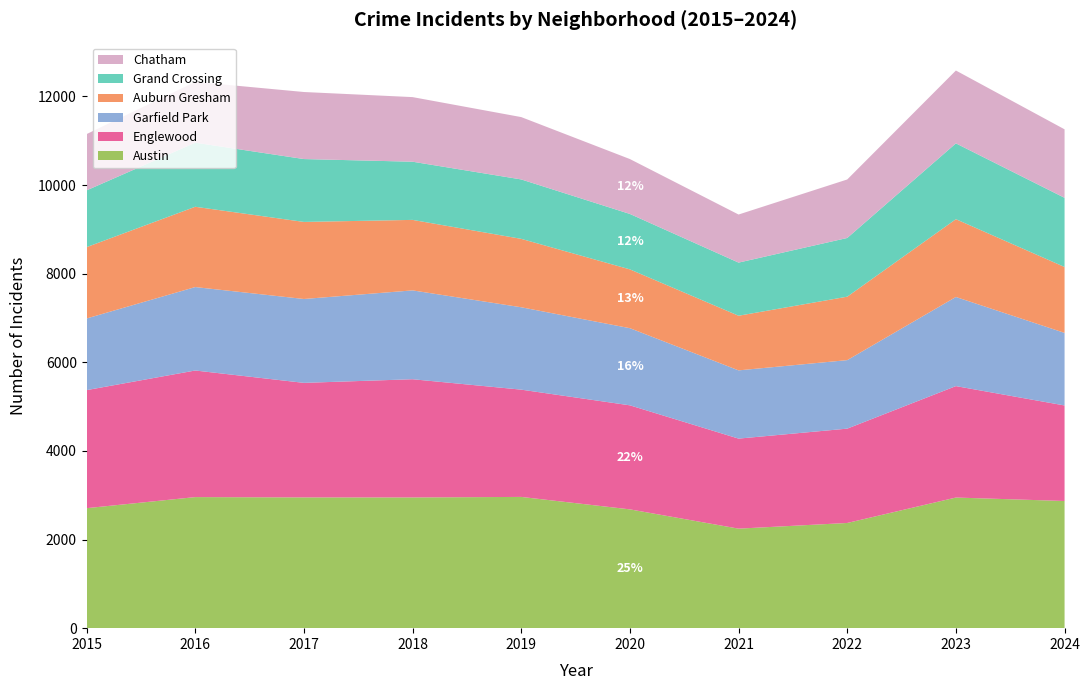

Reading left to right, list all the values displayed in this chart.

Austin: 2015=2708	2016=2958	2017=2951	2018=2950	2019=2962	2020=2681	2021=2246	2022=2374	2023=2948	2024=2870
Englewood: 2015=2664	2016=2857	2017=2585	2018=2668	2019=2421	2020=2348	2021=2032	2022=2129	2023=2515	2024=2156
Garfield Park: 2015=1617	2016=1883	2017=1893	2018=2005	2019=1859	2020=1741	2021=1540	2022=1546	2023=2011	2024=1638
Auburn Gresham: 2015=1610	2016=1812	2017=1739	2018=1591	2019=1544	2020=1327	2021=1233	2022=1432	2023=1756	2024=1487
Grand Crossing: 2015=1281	2016=1446	2017=1419	2018=1313	2019=1341	2020=1251	2021=1199	2022=1325	2023=1711	2024=1561
Chatham: 2015=1270	2016=1373	2017=1513	2018=1458	2019=1407	2020=1239	2021=1085	2022=1320	2023=1644	2024=1546